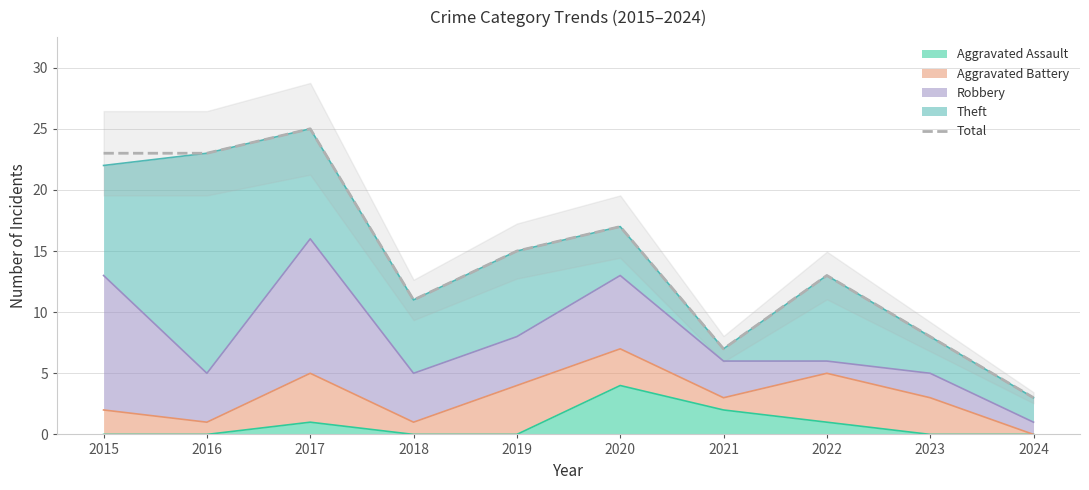

What is the approximate value at 2020?

17